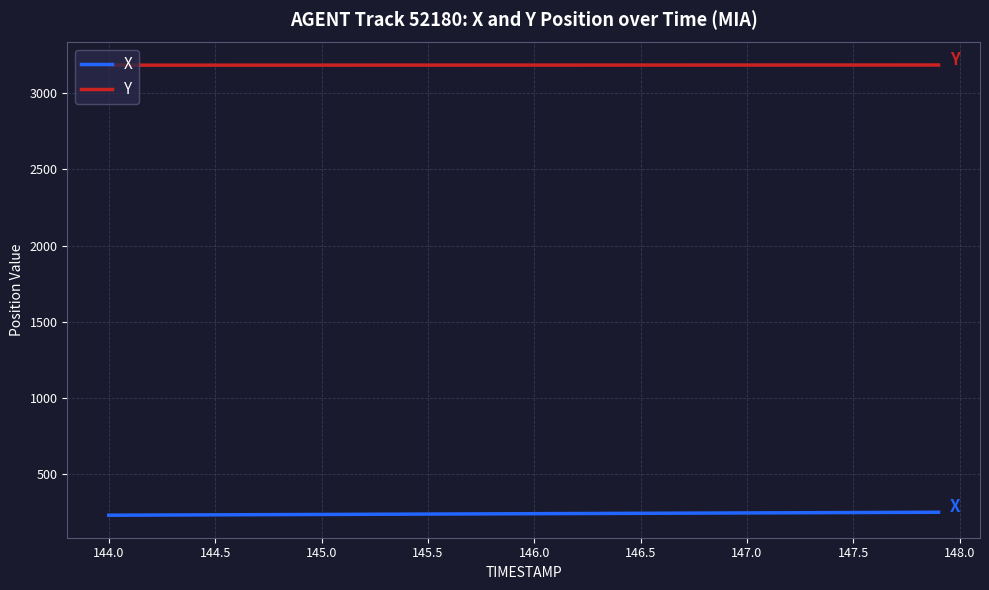

What is the highest value of the Y series?

3185.8